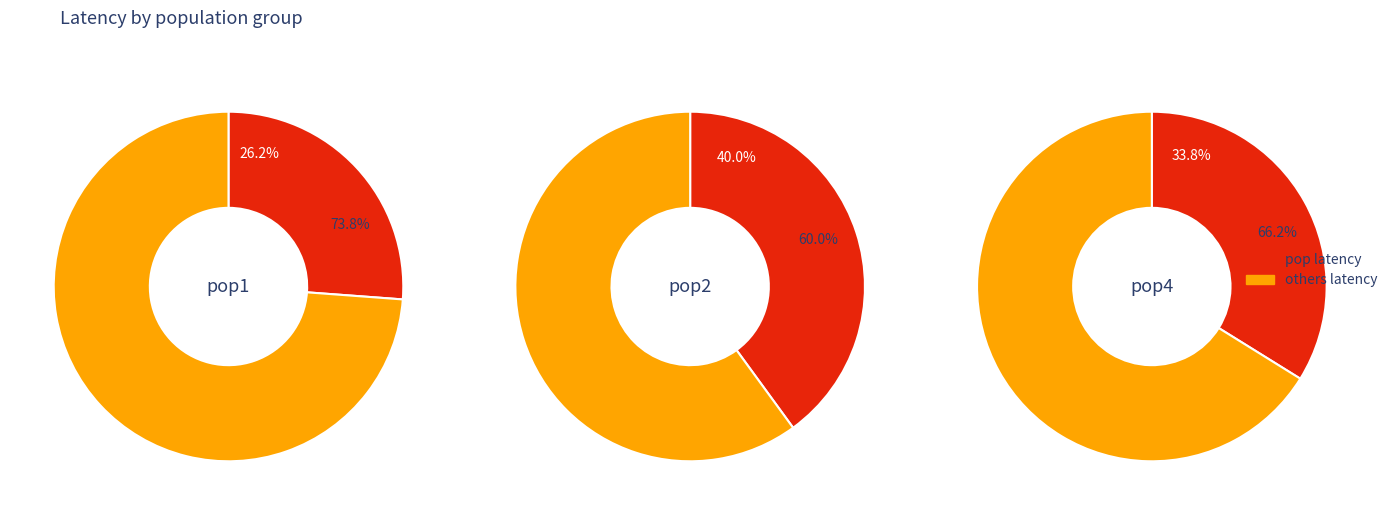

Is it true that 1 is 40% of the pie?

True